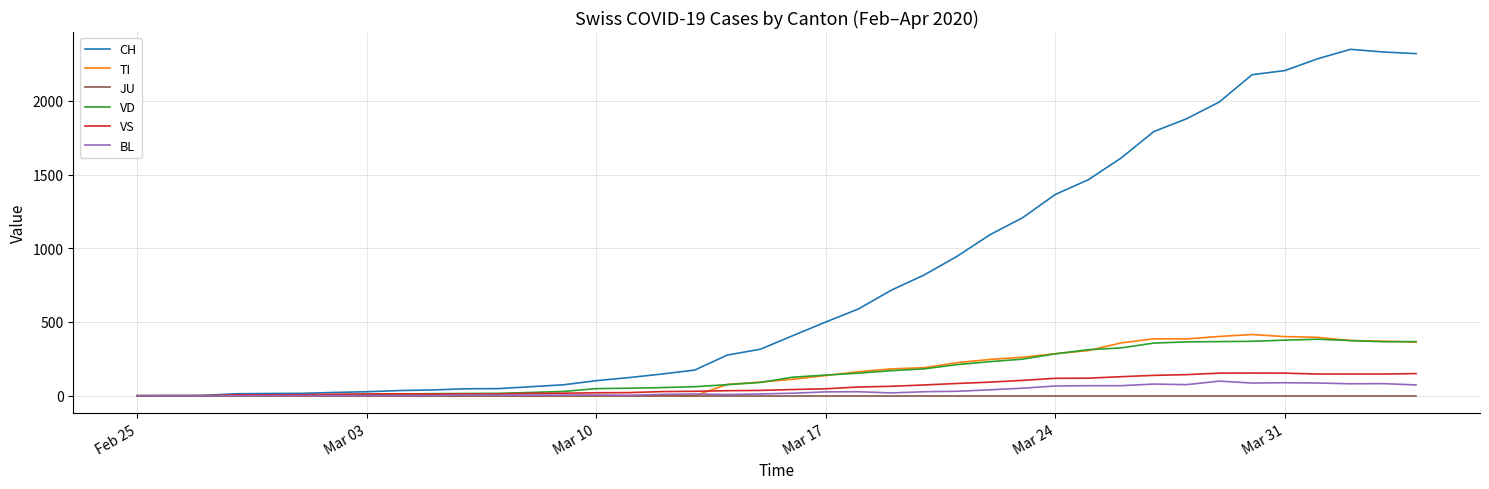

Which series has the largest range (max minus min)?

CH